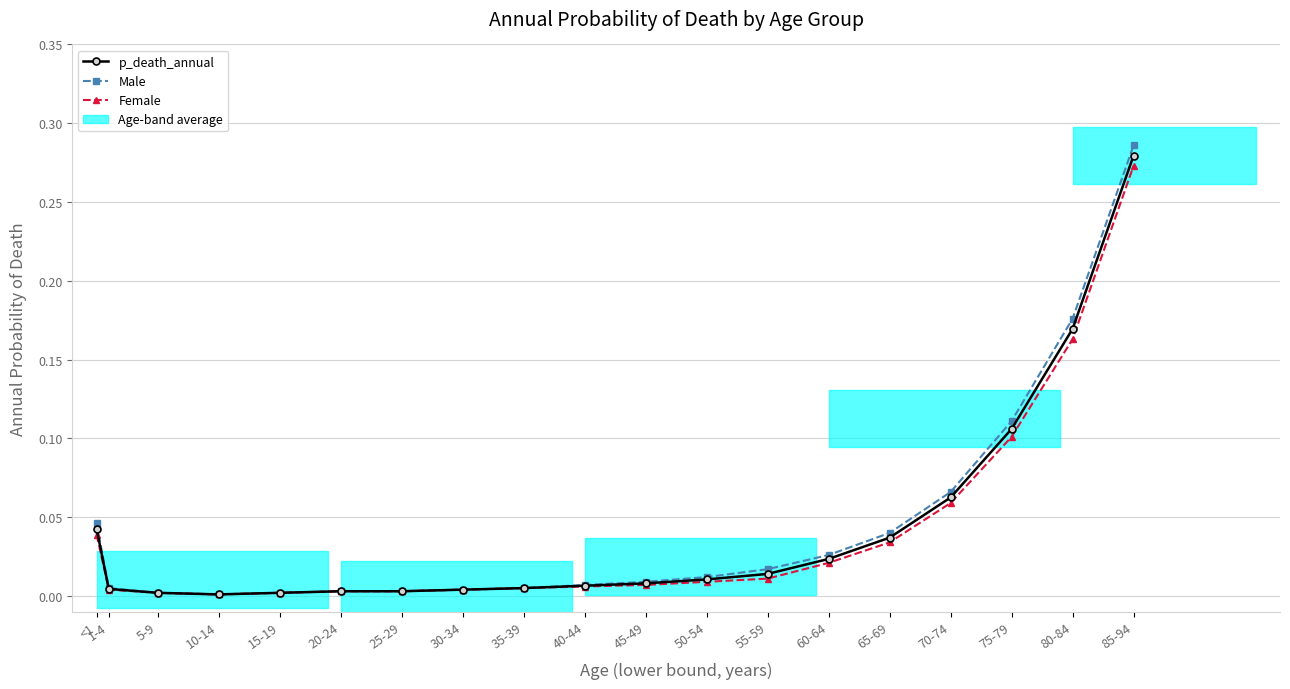

True or false: Female and Male cross at least once.

False